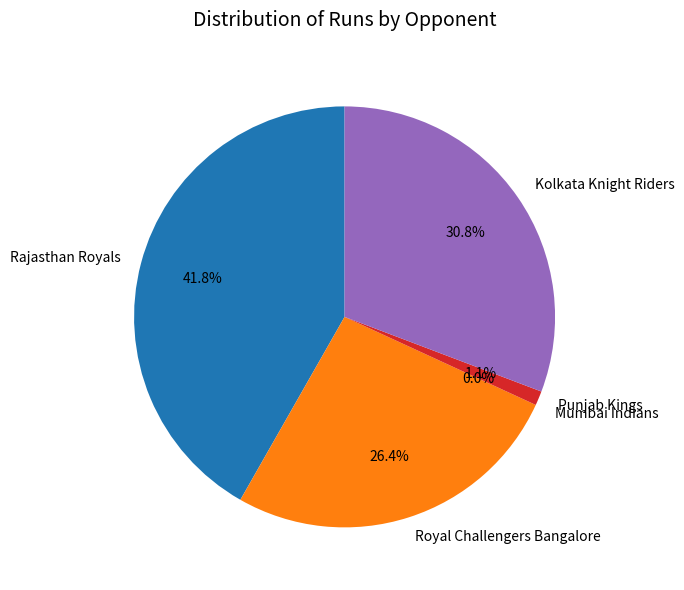

To the nearest percent, what portion does Punjab Kings represent?

1%